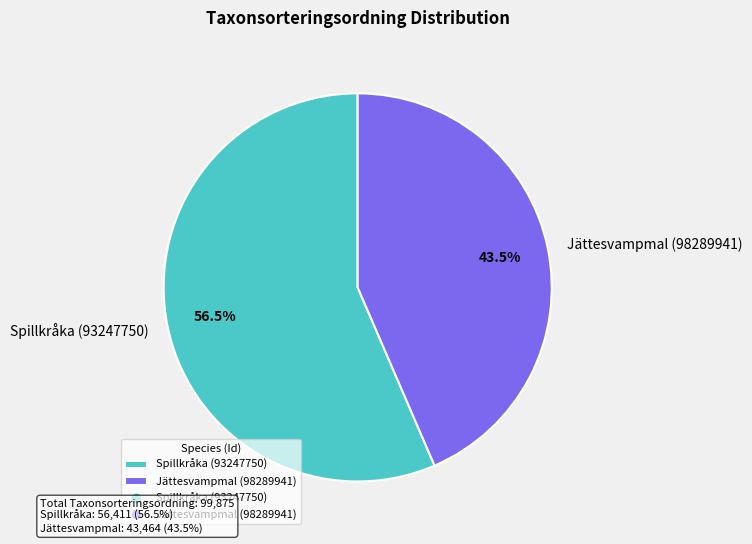

The Jättesvampmal (98289941) slice represents 55% of the pie. True or false?

False